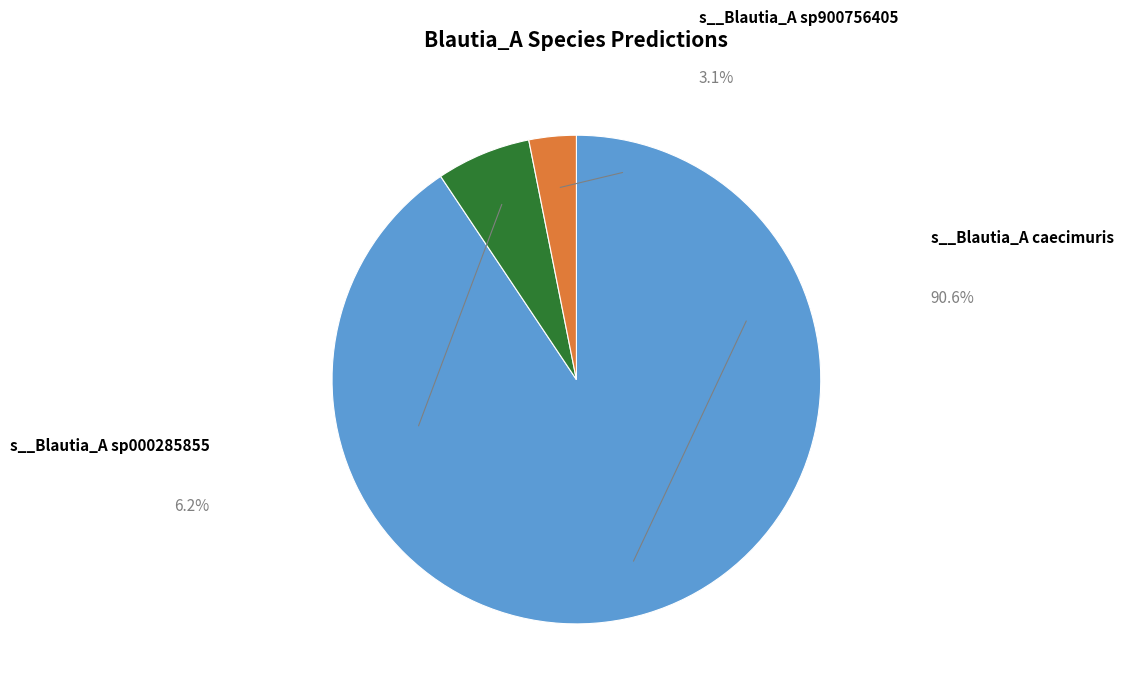

Does any single category account for the majority?

Yes